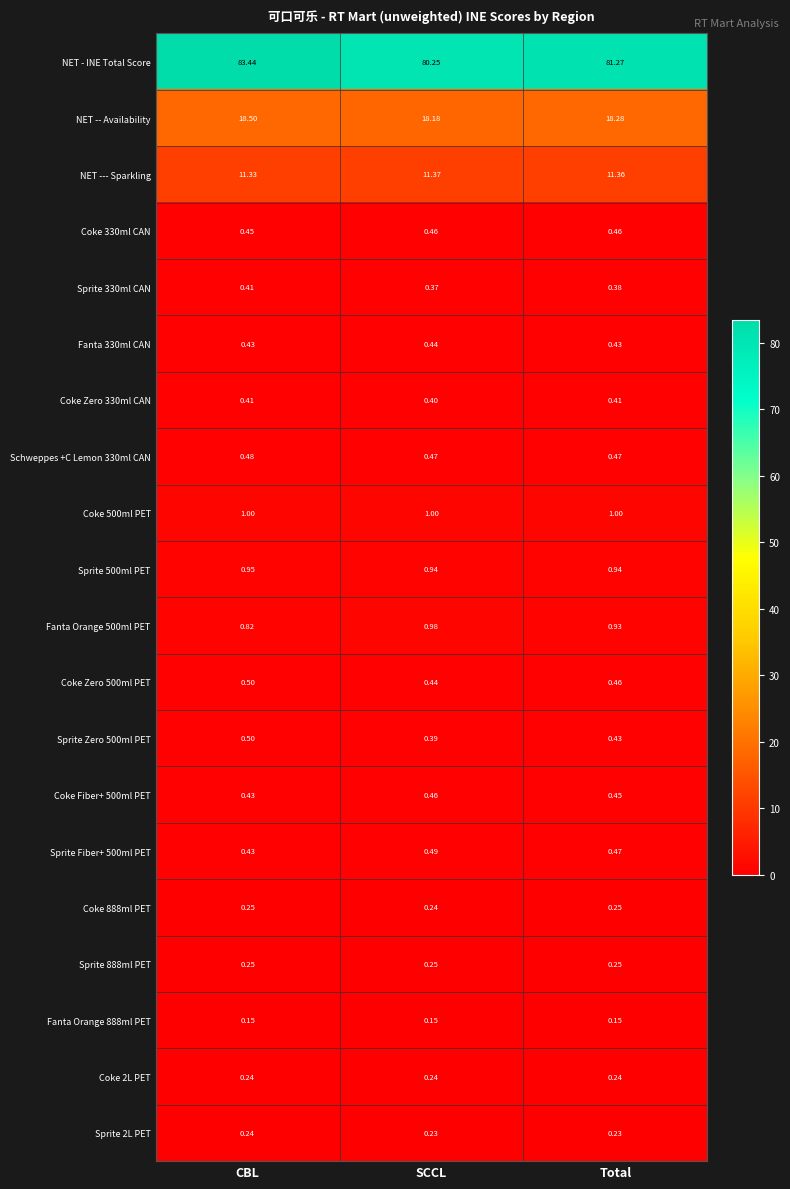

Which category has the highest value in the Sprite 2L PET series?

CBL